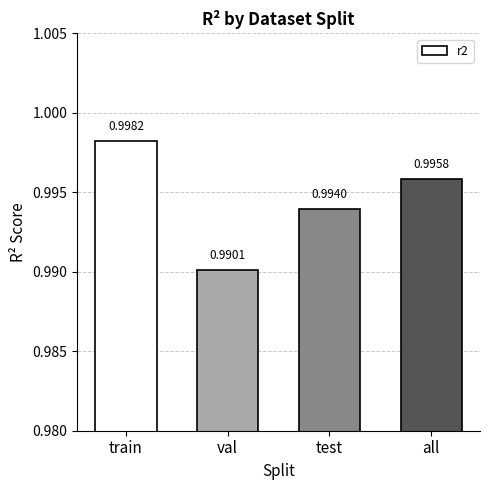

What is the label of the 3rd bar from the right?

val